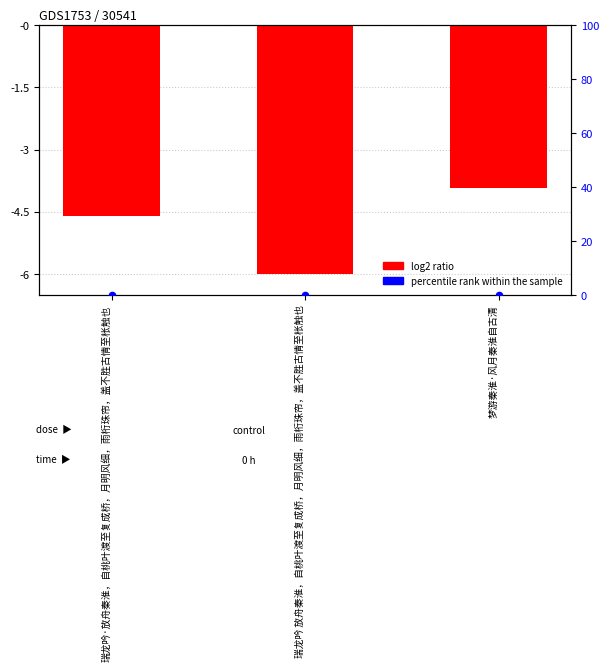

Is the value of log2 ratio at 瑞龙吟·放舟秦淮，自桃叶渡至复成桥，月明风细，雨桁珠帘，盖不胜古情至枨触也 greater than the value of percentile rank within the sample at 梦游秦淮·风月秦淮自古清?

No